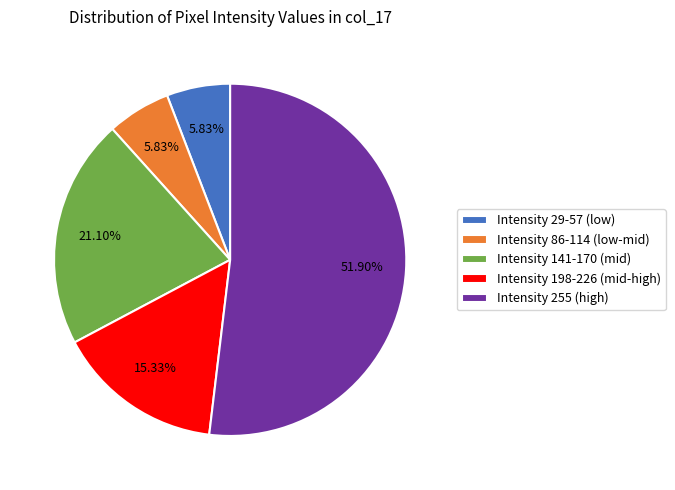

How many slices are in this pie chart?

5